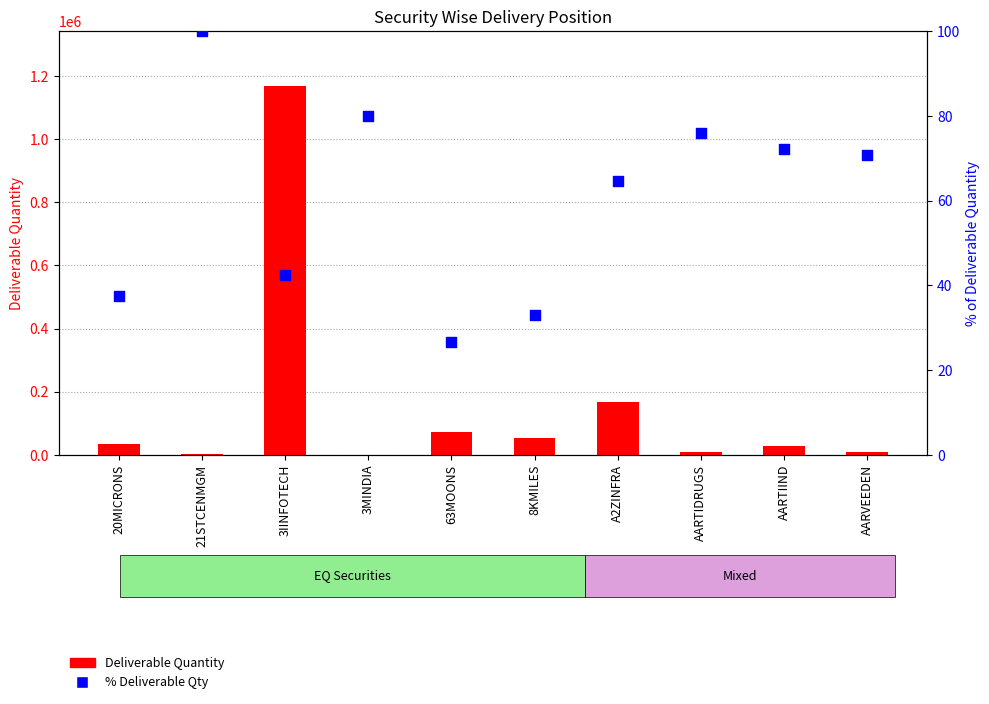

Which series has the largest Y range (max minus min)?

Deliverable Quantity